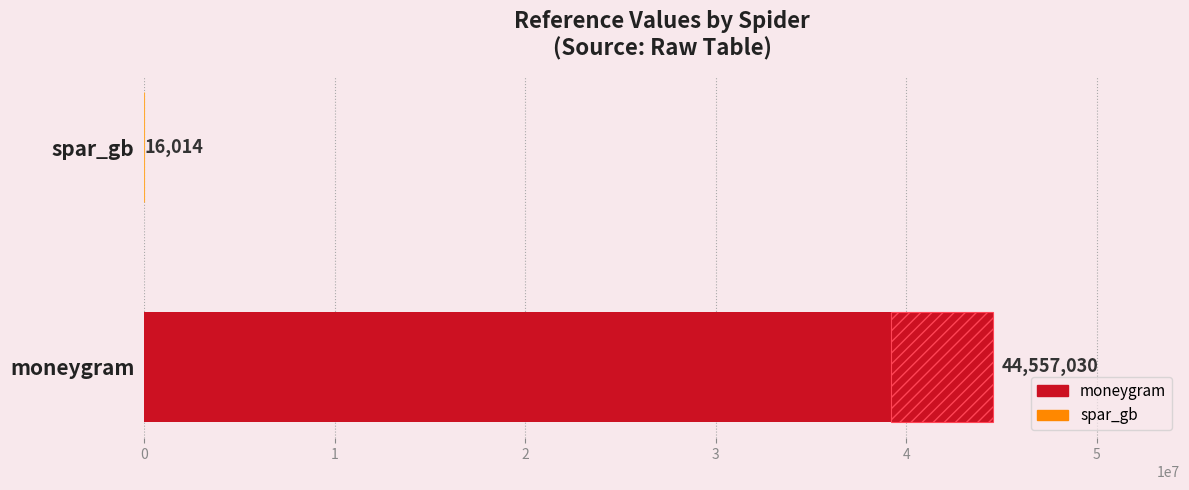

True or false: the data shows 72480364 at moneygram.

False